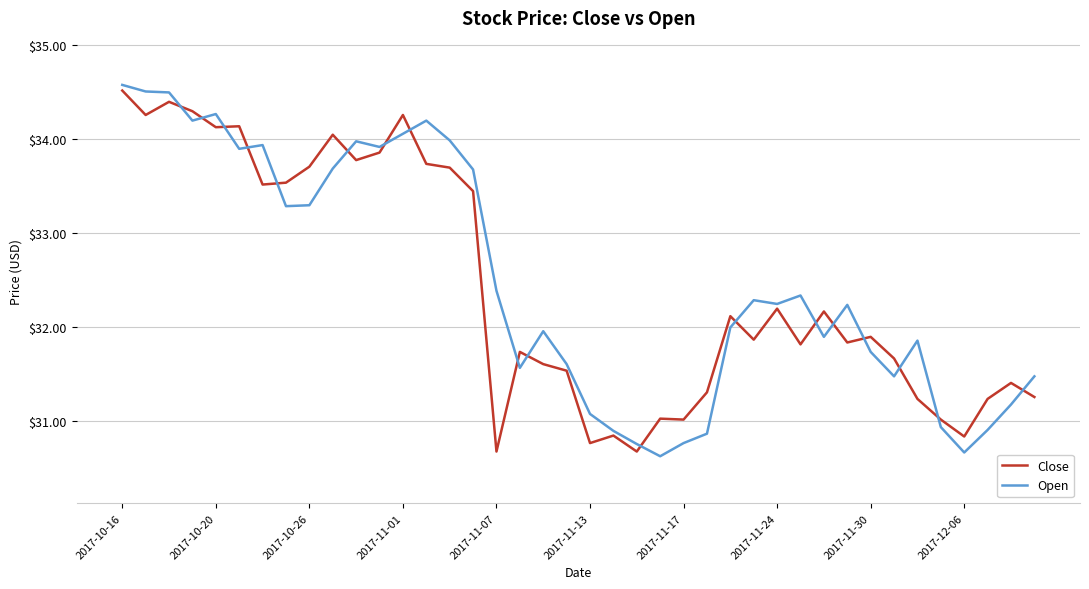

At how many categories does at least one series exceed 32?

23